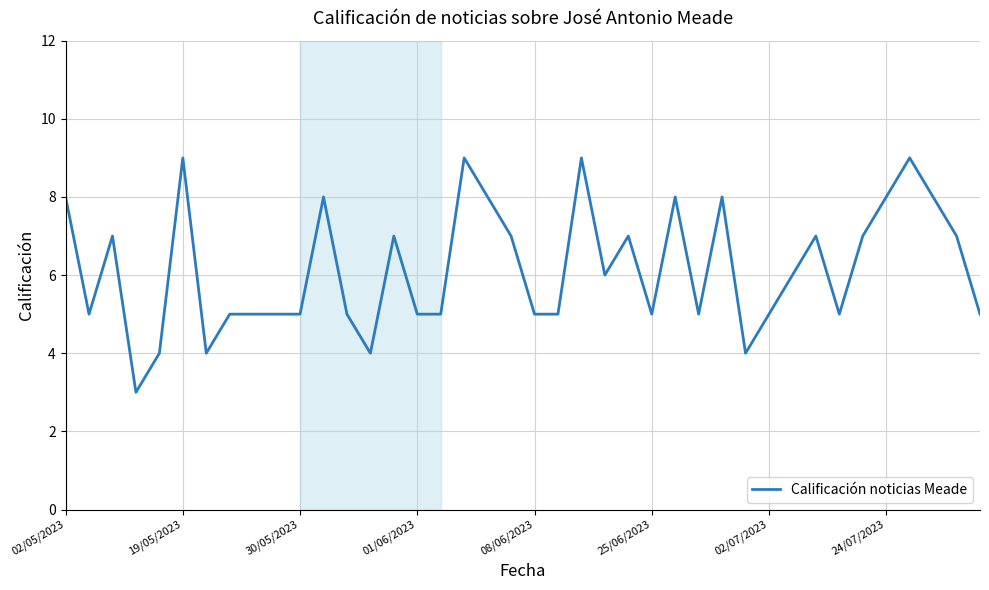

What is the minimum value shown in the chart?

3